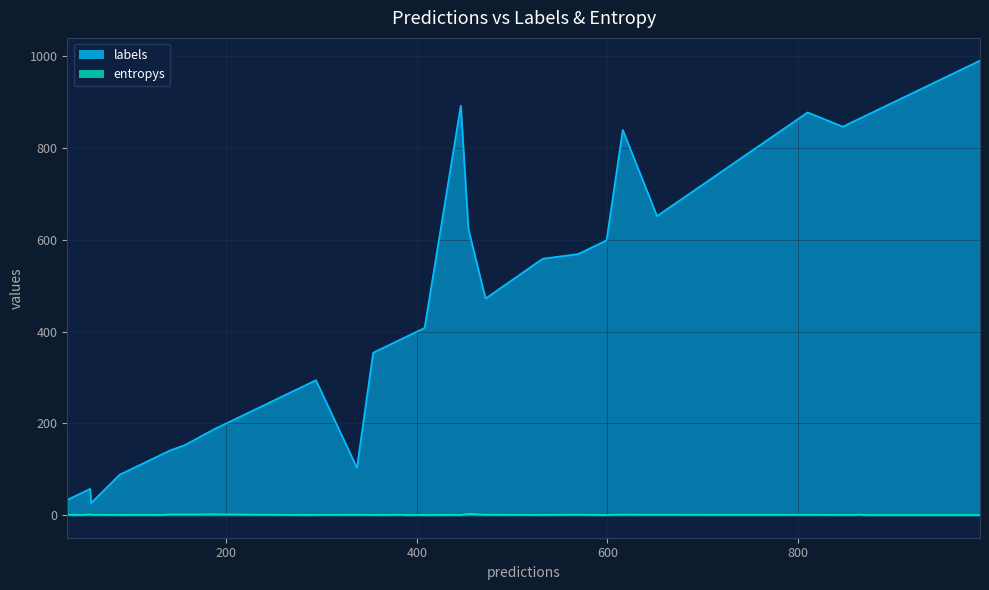

True or false: labels has more than 0 points higher than both neighbors.

True